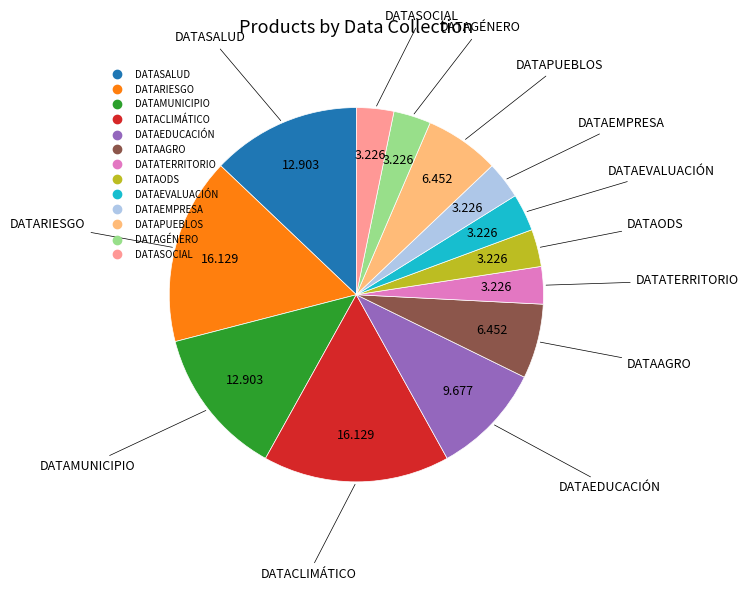

Does DATACLIMÁTICO account for over 50% of the chart?

No